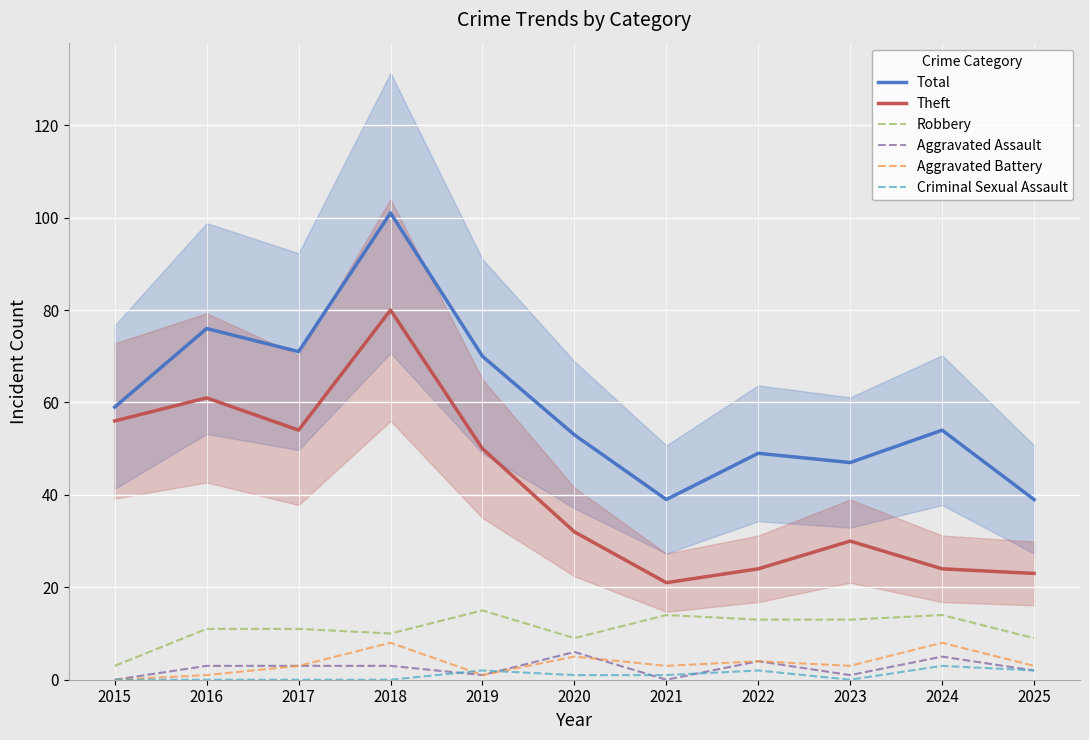

At which category does Aggravated Battery reach its first local valley?

2019